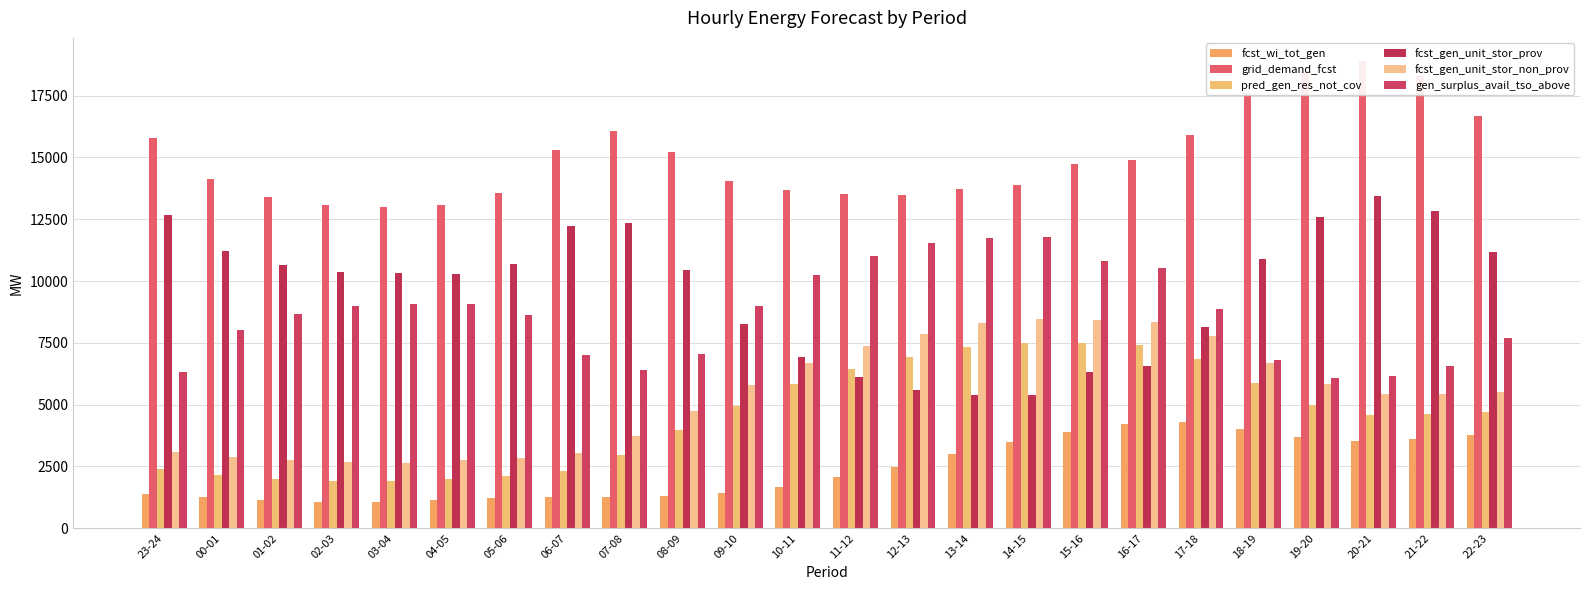

Reading right to left, extract all data points from this chart.

fcst_wi_tot_gen: 22-23=3778	21-22=3608	20-21=3537	19-20=3696	18-19=4004	17-18=4303	16-17=4229	15-16=3896	14-15=3484	13-14=2997	12-13=2493	11-12=2058	10-11=1684	09-10=1431	08-09=1286	07-08=1256	06-07=1249	05-06=1224	04-05=1136	03-04=1046	02-03=1056	01-02=1133	00-01=1266	23-24=1403
grid_demand_fcst: 22-23=16682	21-22=18301	20-21=18893	19-20=18470	18-19=17621	17-18=15922	16-17=14909	15-16=14754	14-15=13880	13-14=13713	12-13=13495	11-12=13539	10-11=13668	09-10=14066	08-09=15207	07-08=16069	06-07=15292	05-06=13549	04-05=13079	03-04=13004	02-03=13060	01-02=13410	00-01=14129	23-24=15793
pred_gen_res_not_cov: 22-23=4715	21-22=4620	20-21=4581	19-20=4975	18-19=5867	17-18=6859	16-17=7404	15-16=7498	14-15=7486	13-14=7320	12-13=6907	11-12=6454	10-11=5815	09-10=4948	08-09=3962	07-08=2979	06-07=2329	05-06=2095	04-05=1985	03-04=1896	02-03=1907	01-02=1998	00-01=2164	23-24=2410
fcst_gen_unit_stor_prov: 22-23=11155	21-22=12842	20-21=13426	19-20=12592	18-19=10899	17-18=8136	16-17=6550	15-16=6308	14-15=5404	13-14=5401	12-13=5606	11-12=6130	10-11=6938	09-10=8255	08-09=10443	07-08=12329	06-07=12209	05-06=10681	04-05=10303	03-04=10318	02-03=10364	01-02=10637	00-01=11213	23-24=12665
fcst_gen_unit_stor_non_prov: 22-23=5497	21-22=5429	20-21=5436	19-20=5848	18-19=6691	17-18=7756	16-17=8329	15-16=8416	14-15=8446	13-14=8282	12-13=7859	11-12=7380	10-11=6700	09-10=5781	08-09=4734	07-08=3711	06-07=3053	05-06=2838	04-05=2746	03-04=2656	02-03=2666	01-02=2742	00-01=2886	23-24=3097
gen_surplus_avail_tso_above: 22-23=7707	21-22=6565	20-21=6143	19-20=6090	18-19=6808	17-18=8869	16-17=10524	15-16=10819	14-15=11767	13-14=11742	12-13=11547	11-12=11025	10-11=10251	09-10=8982	08-09=7050	07-08=6397	06-07=6994	05-06=8619	04-05=9064	03-04=9059	02-03=9005	01-02=8683	00-01=8036	23-24=6321